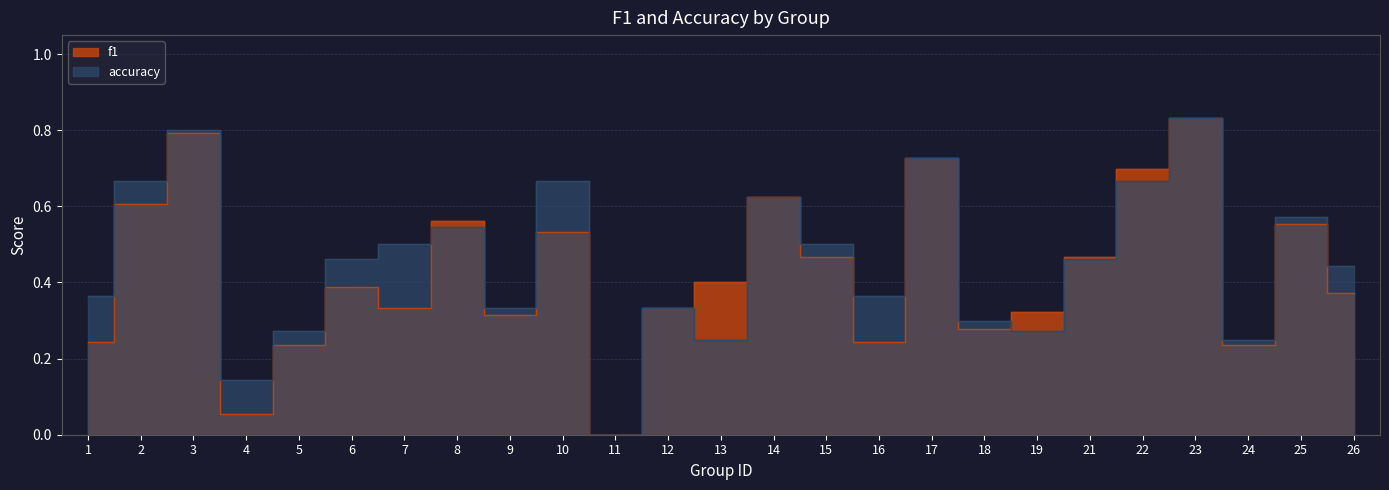

What is the difference between the f1 values at 9 and 6?

0.1